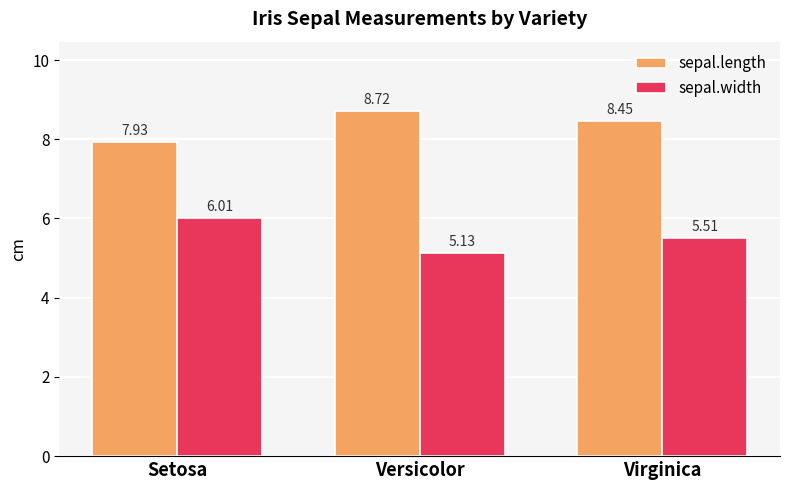

At which label does sepal.width reach its peak?

Setosa